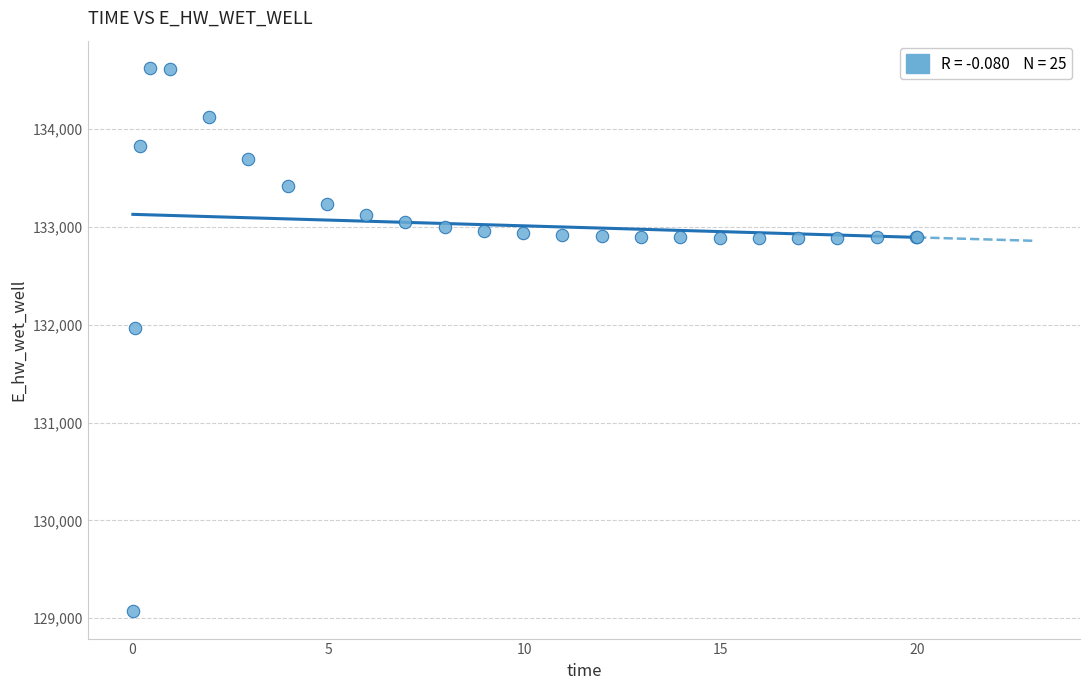

What Y value in the scatter plot is closest to 131848?

131969.5